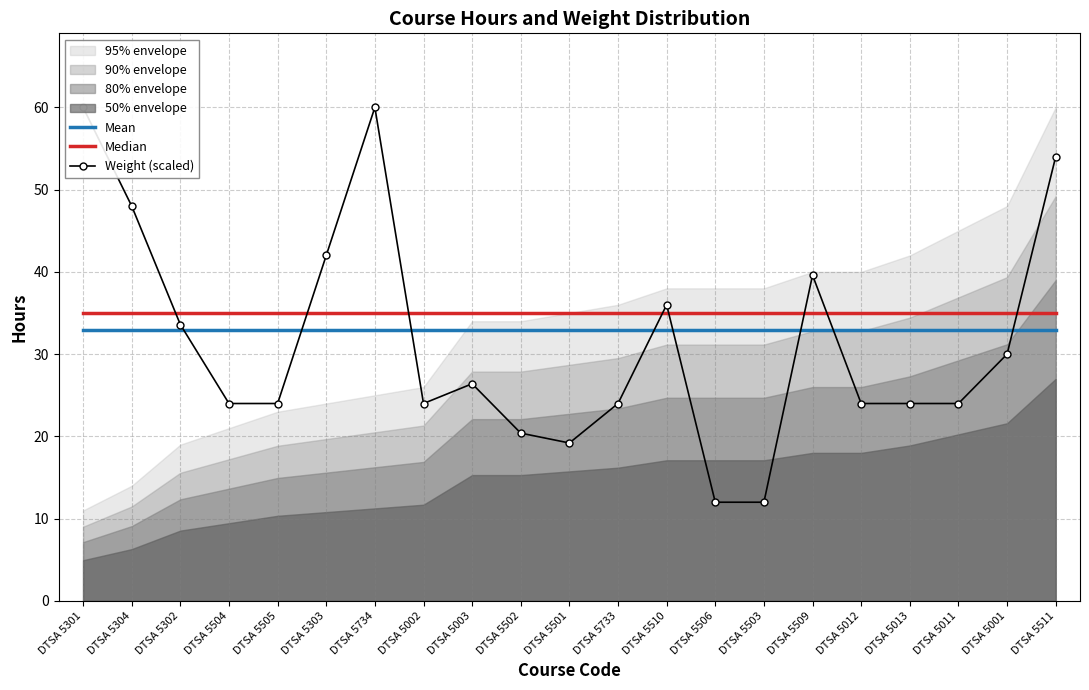

What is the label of the 15th point from the right?

DTSA 5734